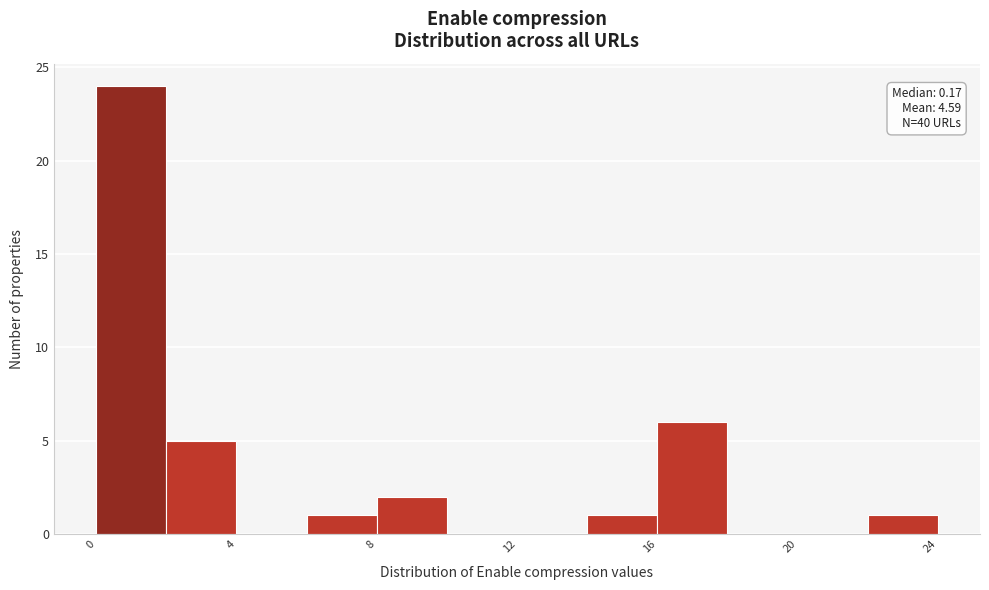

Which range on the x-axis has the tallest bar?

0 to 2